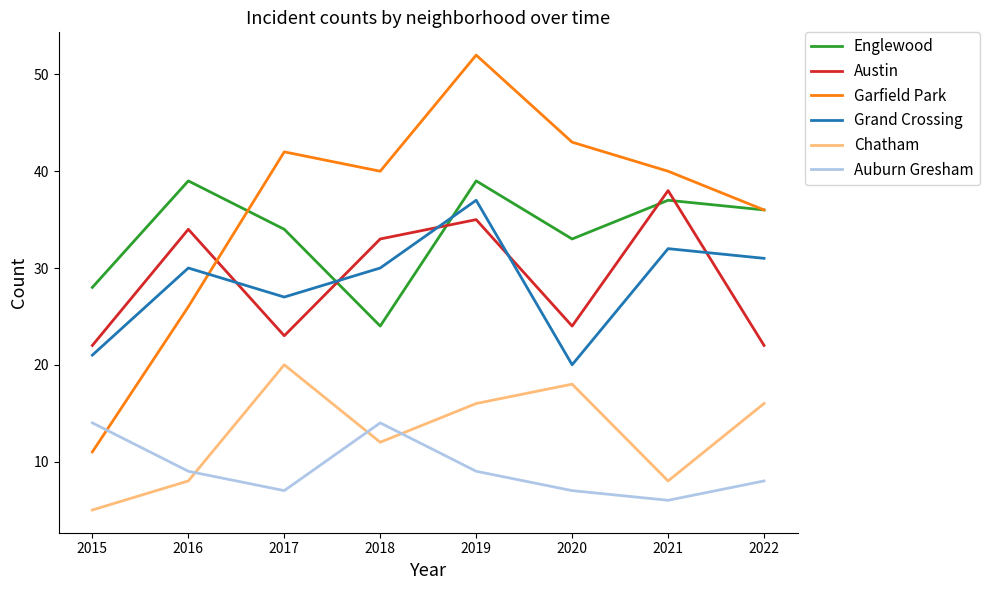

List the series in order of their peak value, lowest first.

Auburn Gresham, Chatham, Grand Crossing, Austin, Englewood, Garfield Park